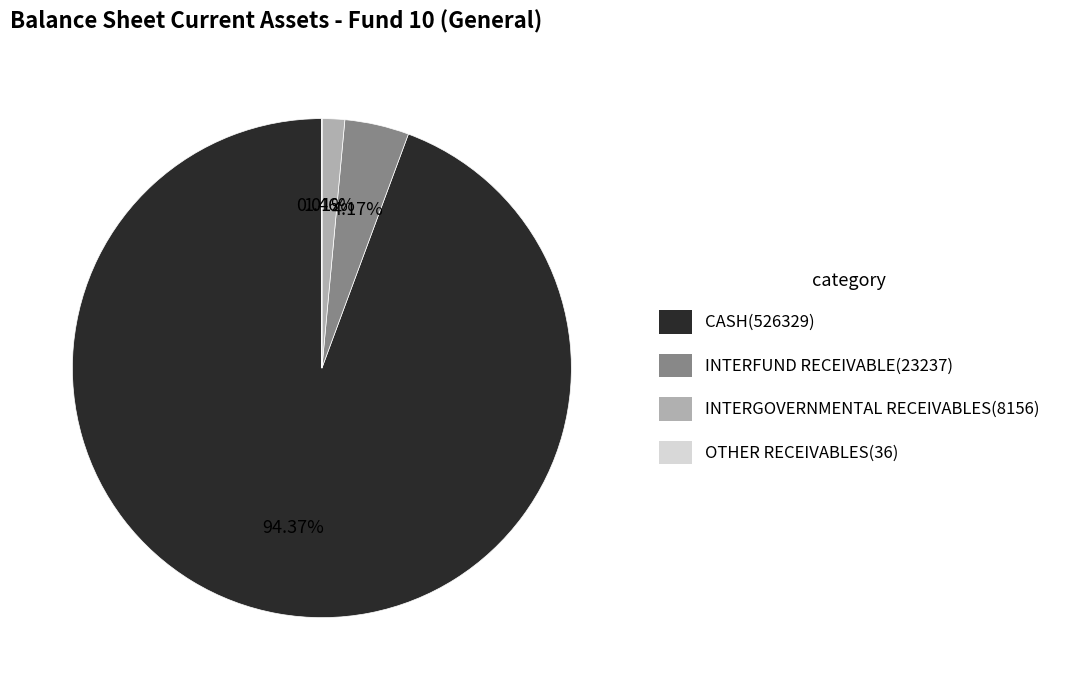

Does any single category account for the majority?

Yes